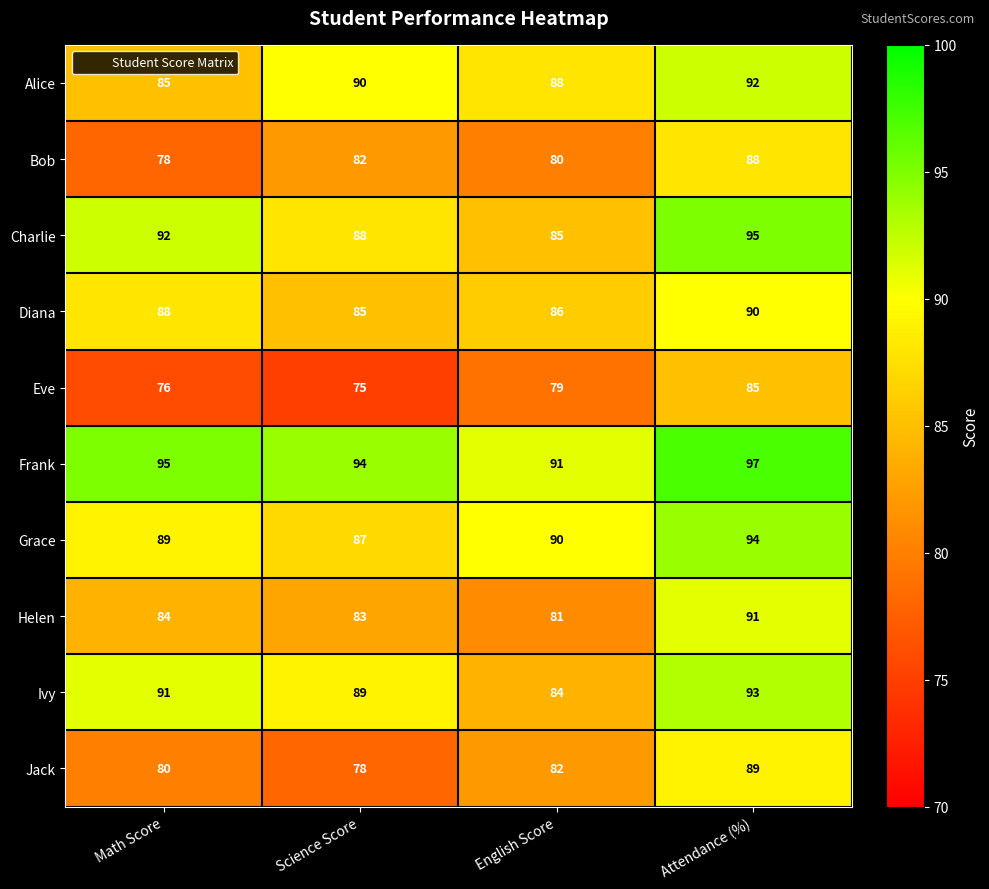

Rank the series by their maximum value, from lowest to highest.

Eve, Bob, Jack, Diana, Helen, Alice, Ivy, Grace, Charlie, Frank